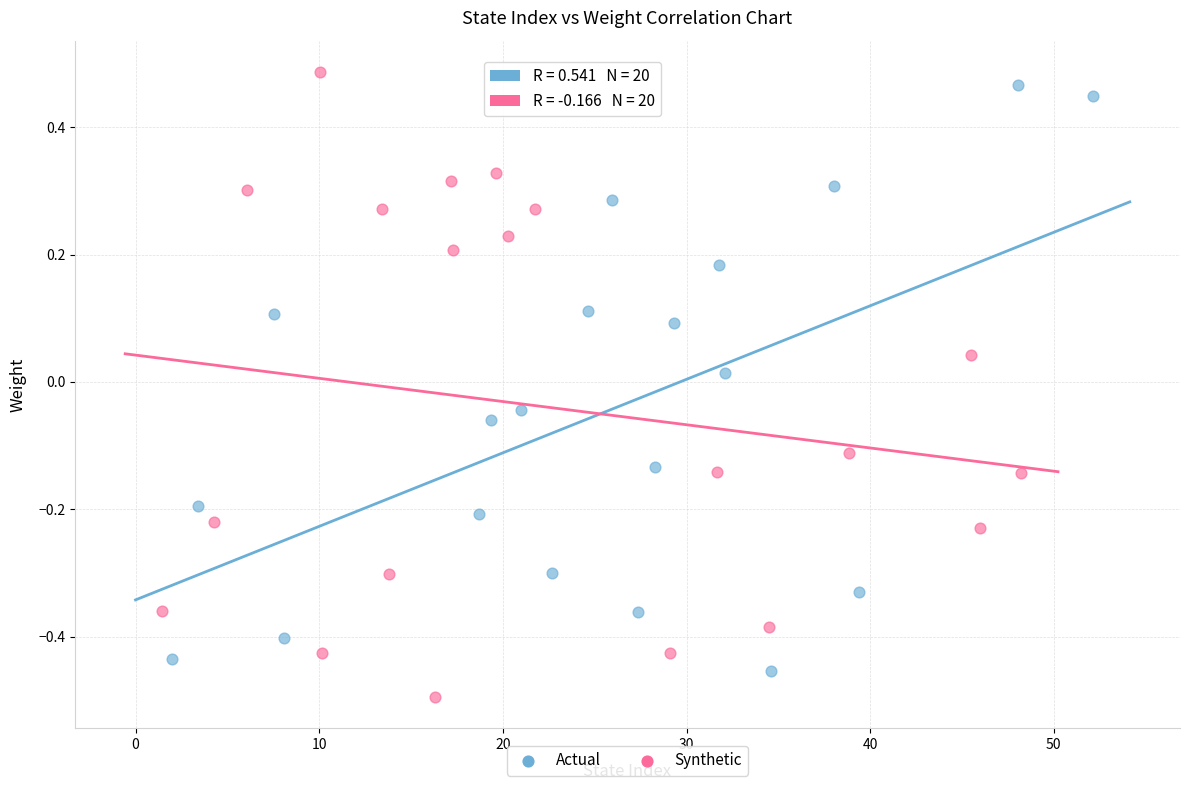

What are all the series names shown in the legend?

Actual, Synthetic